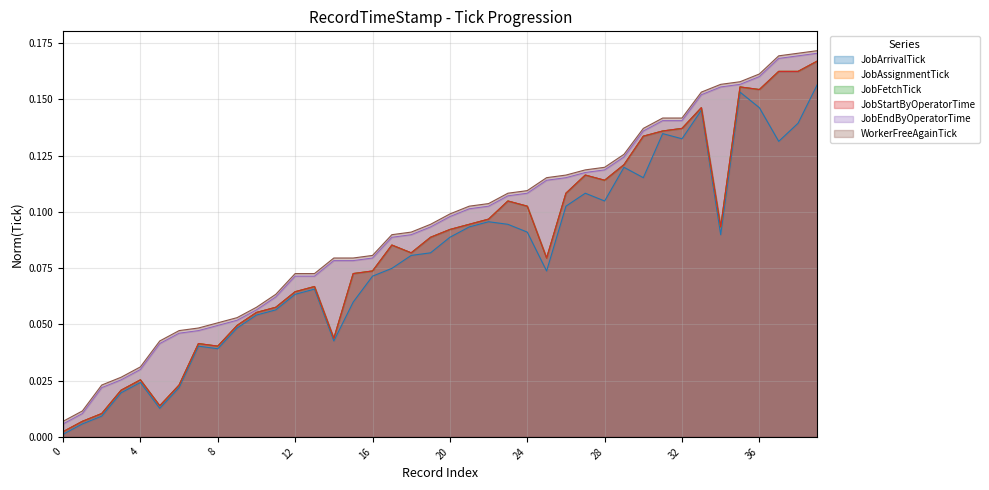

What is the difference between the maximum and minimum values in the JobAssignmentTick series?

0.2